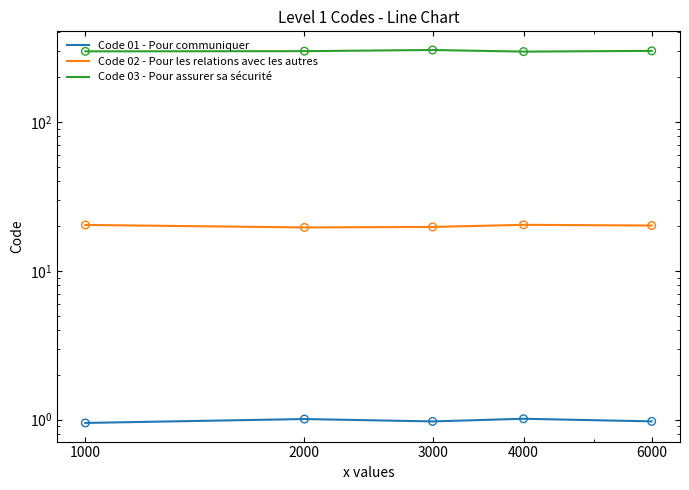

Which series contains the highest Y value?

Code 03 - Pour assurer sa sécurité